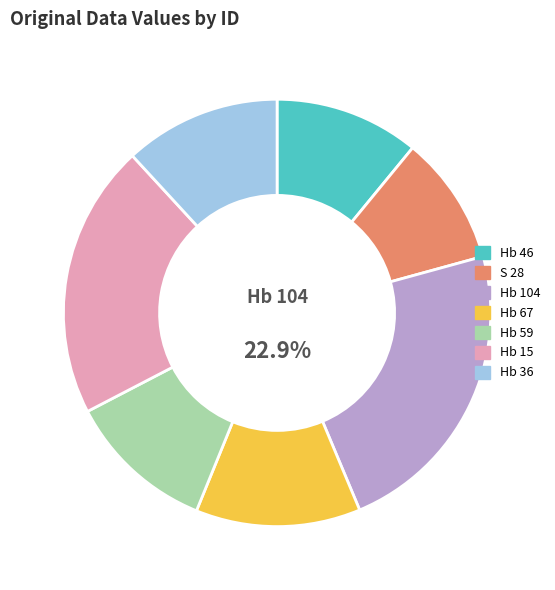

What percentage is NOT represented by S 28?

90.2%